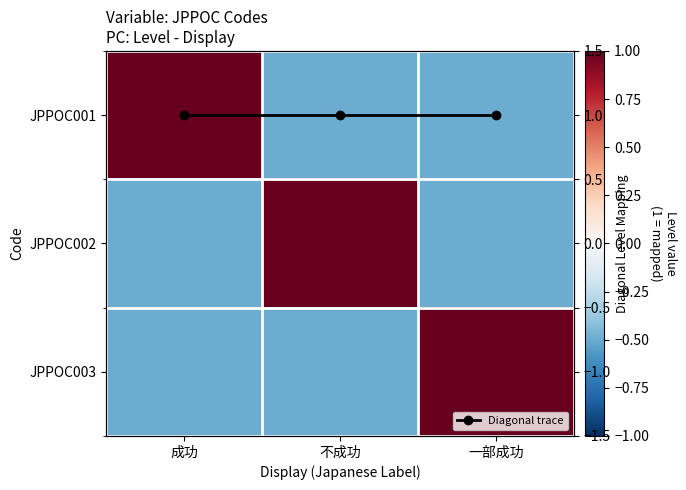

What is the difference between the highest and lowest values at 不成功?

1.5